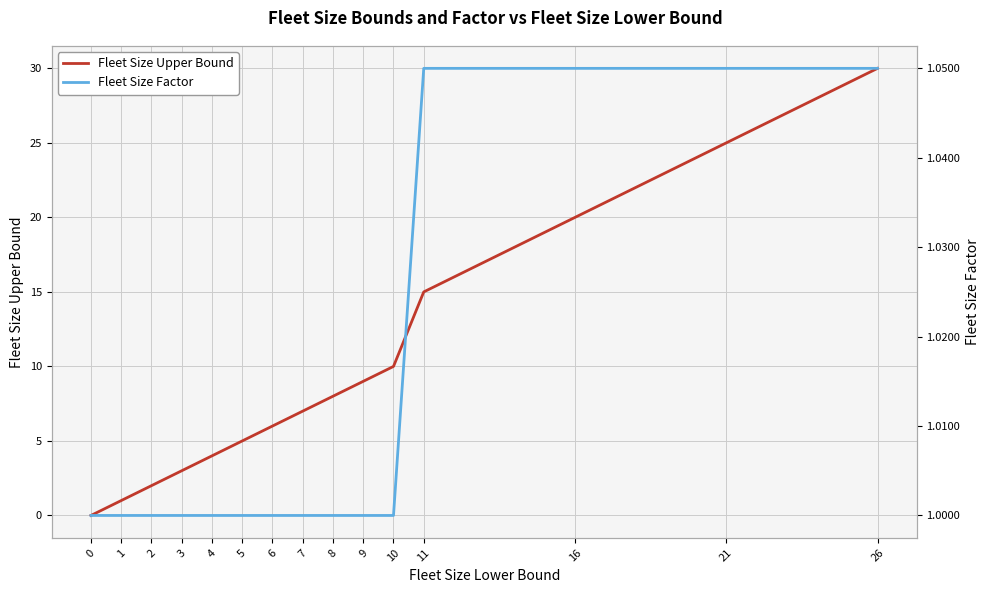

At 2, list the series in order from largest to smallest.

Fleet Size Upper Bound, Fleet Size Factor